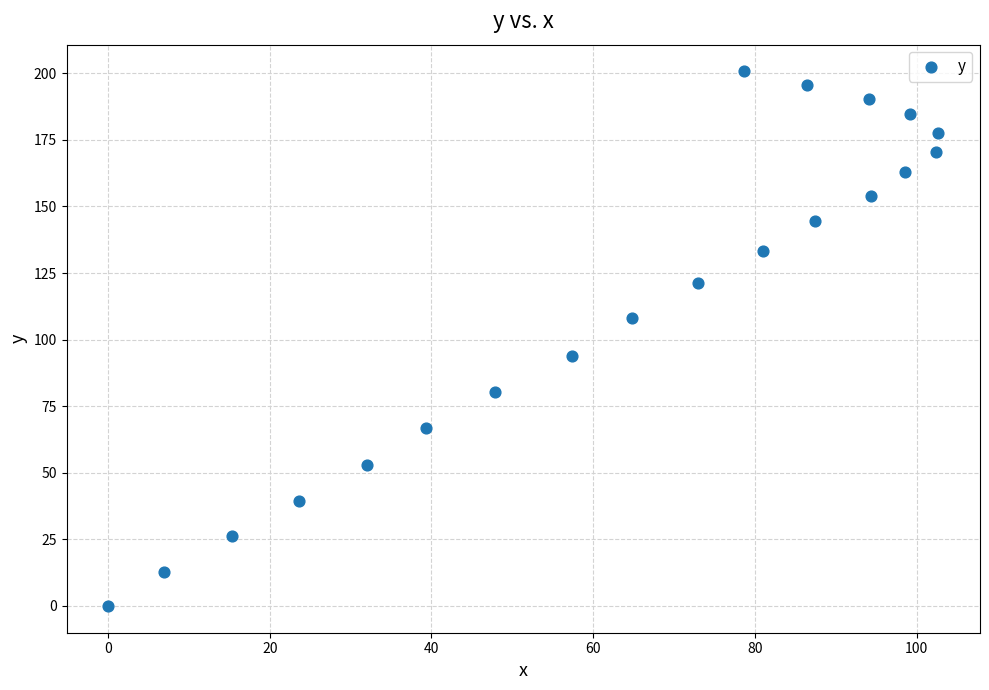

What is the range of X values (max minus min)?

102.7